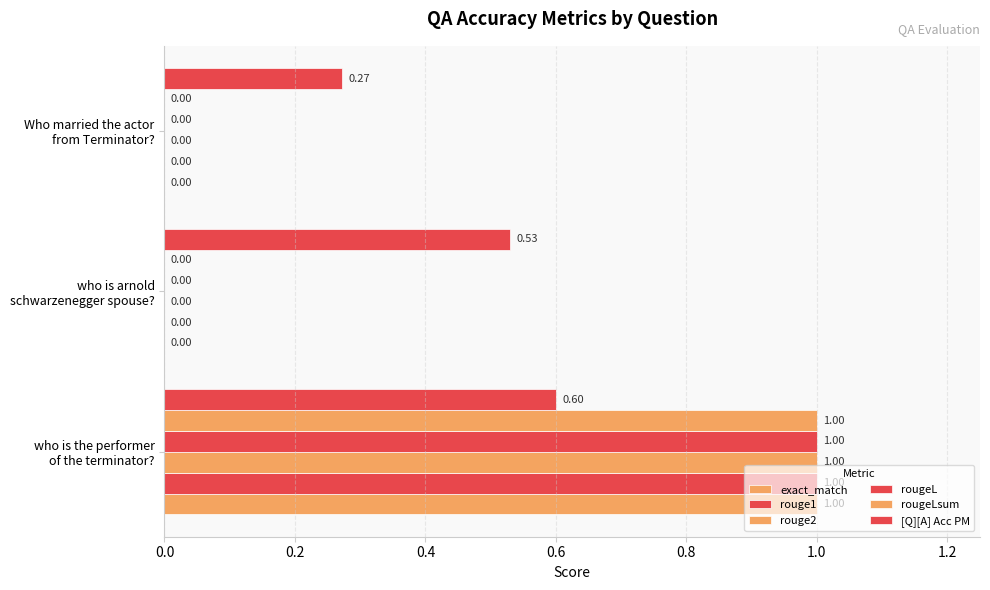

How many distinct data groups are displayed?

6